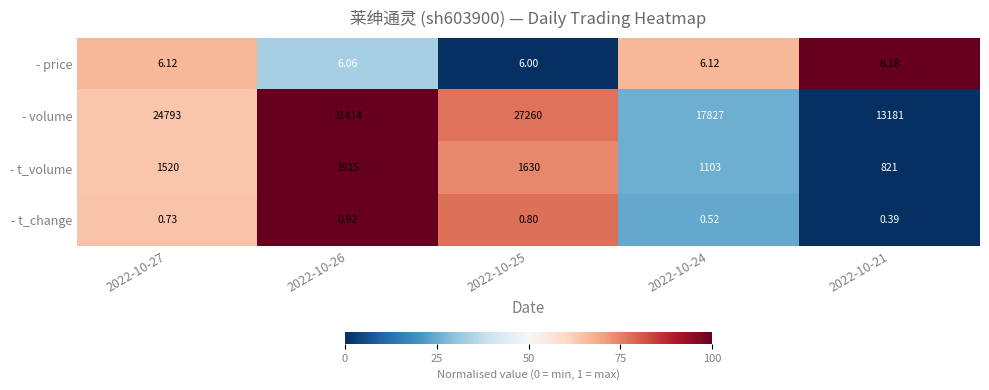

List the series in order of their peak value, highest first.

- volume, - t_volume, - price, - t_change